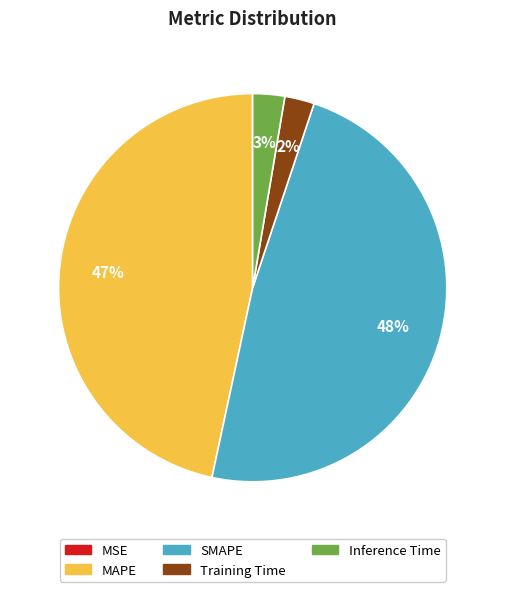

Between MAPE and SMAPE, which is larger?

SMAPE